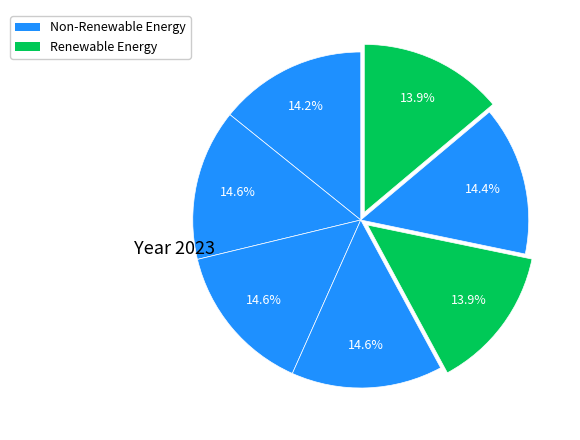

To the nearest percent, what is the difference between the largest and smallest slice percentages?

1%